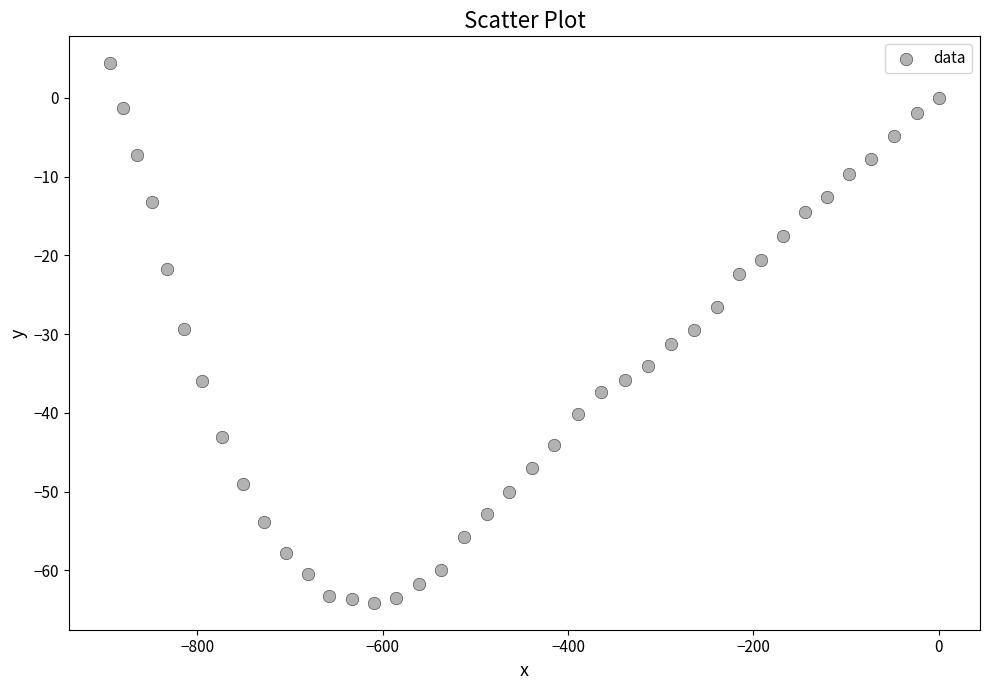

What is the range of Y values (max minus min)?

68.5